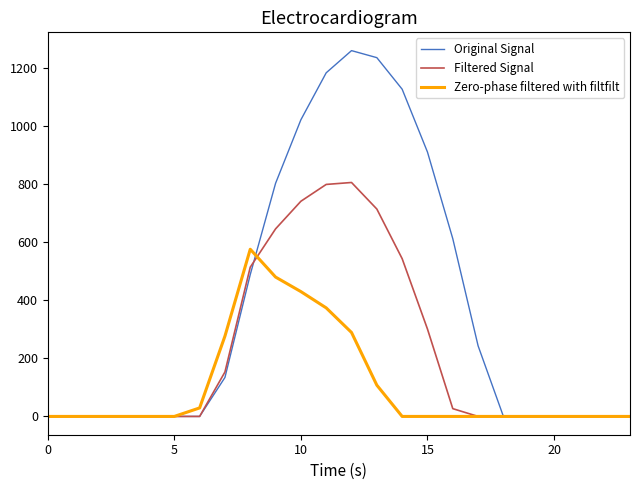

What is the difference between the second highest and second lowest values in the Zero-phase filtered with filtfilt series?

480.7